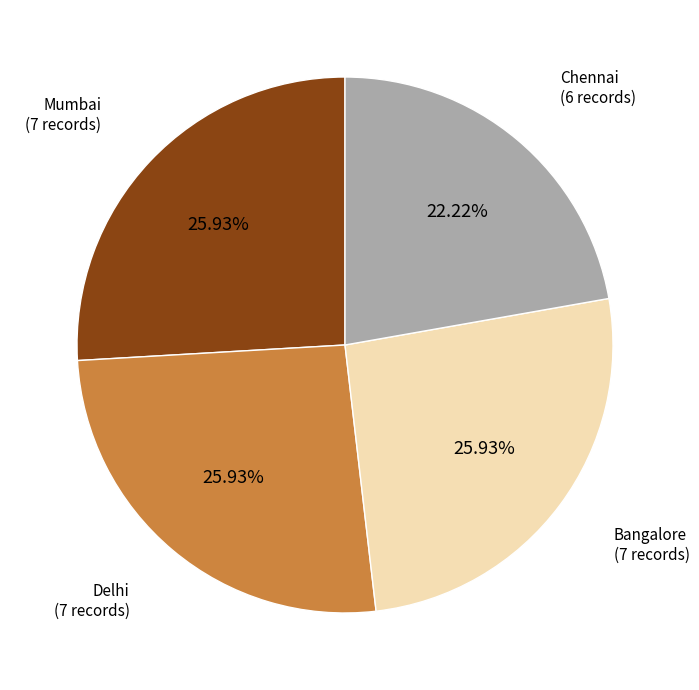

Is there any slice that represents more than half of the pie?

No